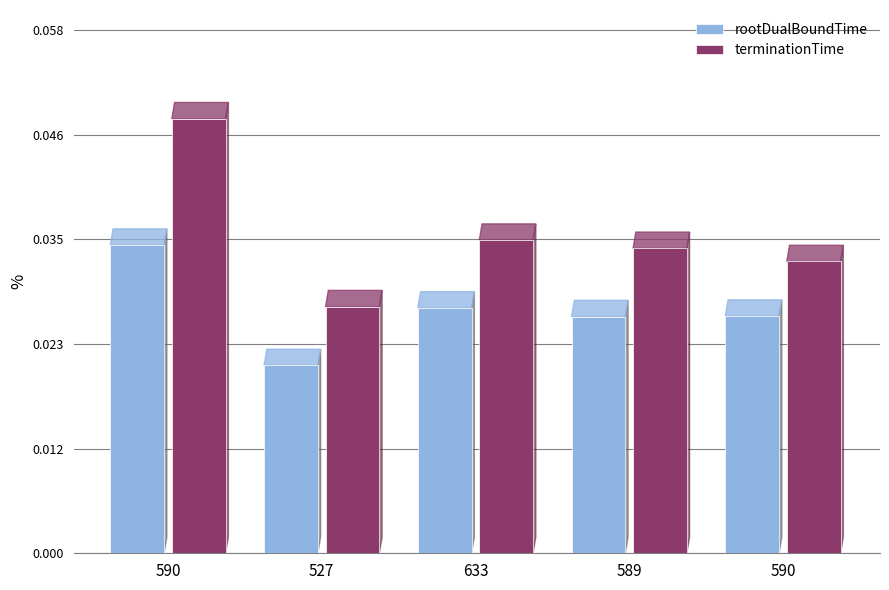

Which series changed the most between 590 and 633?

terminationTime